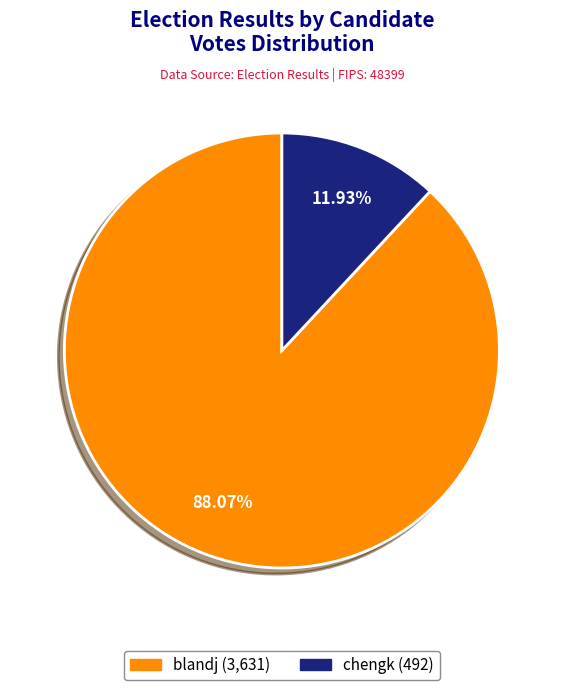

To the nearest percent, what percentage of the pie is blandj?

88%